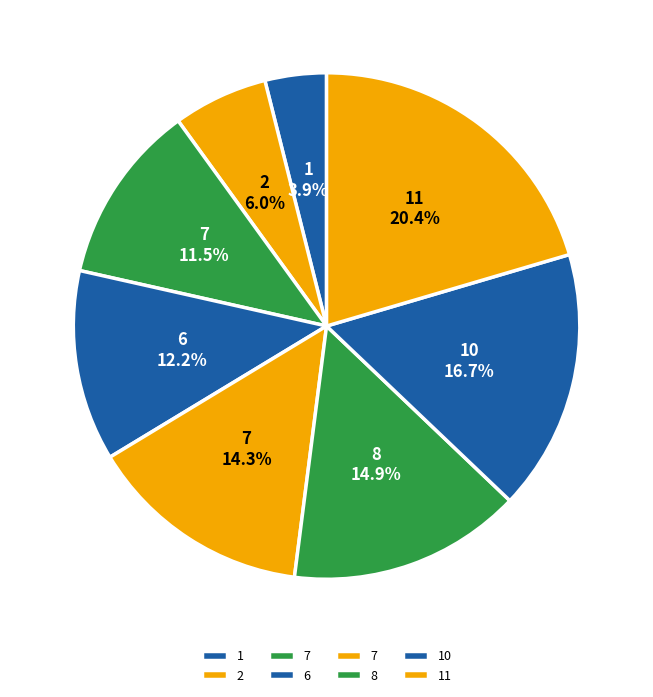

Rank the categories by value from highest to lowest.

11, 10, 8, 7, 6, 7, 2, 1